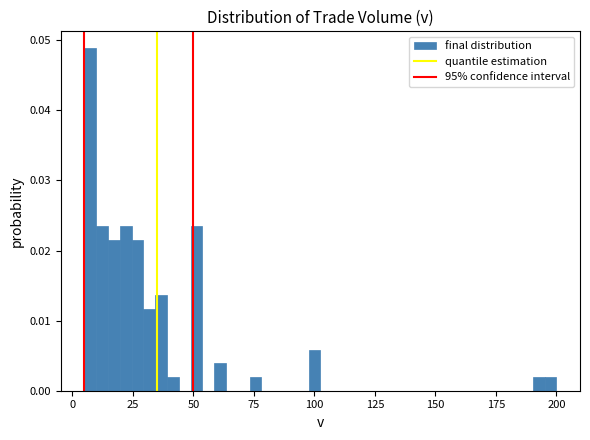

Read against the x-axis, roughly where is the centre of the tallest bar?

5